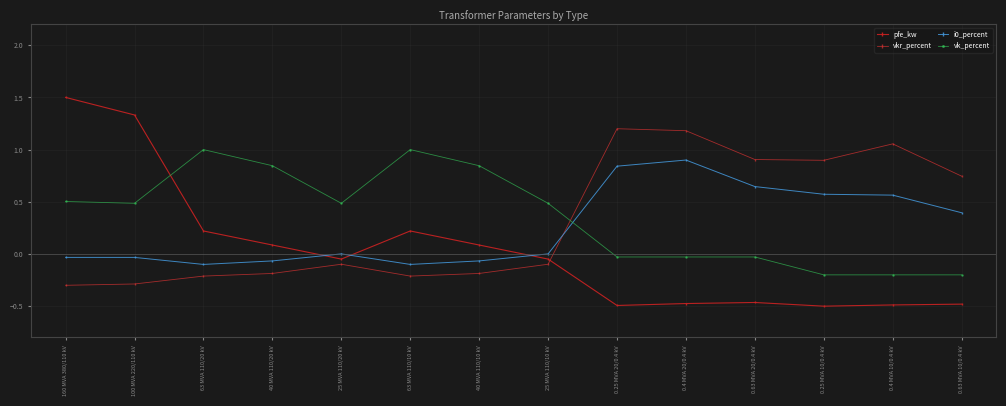

What is the label of the 6th point from the left?

63 MVA 110/10 kV